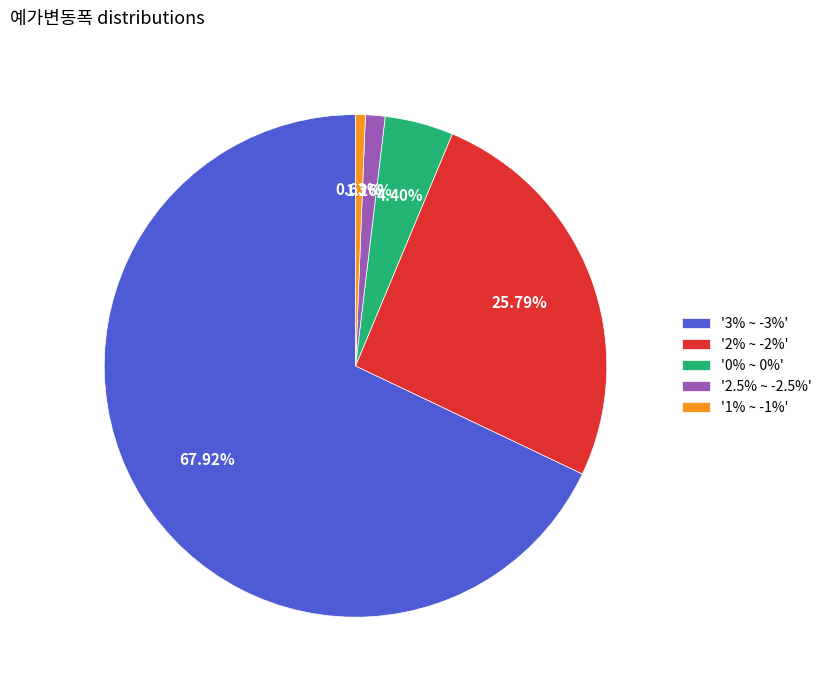

Is there a majority slice in this chart?

Yes